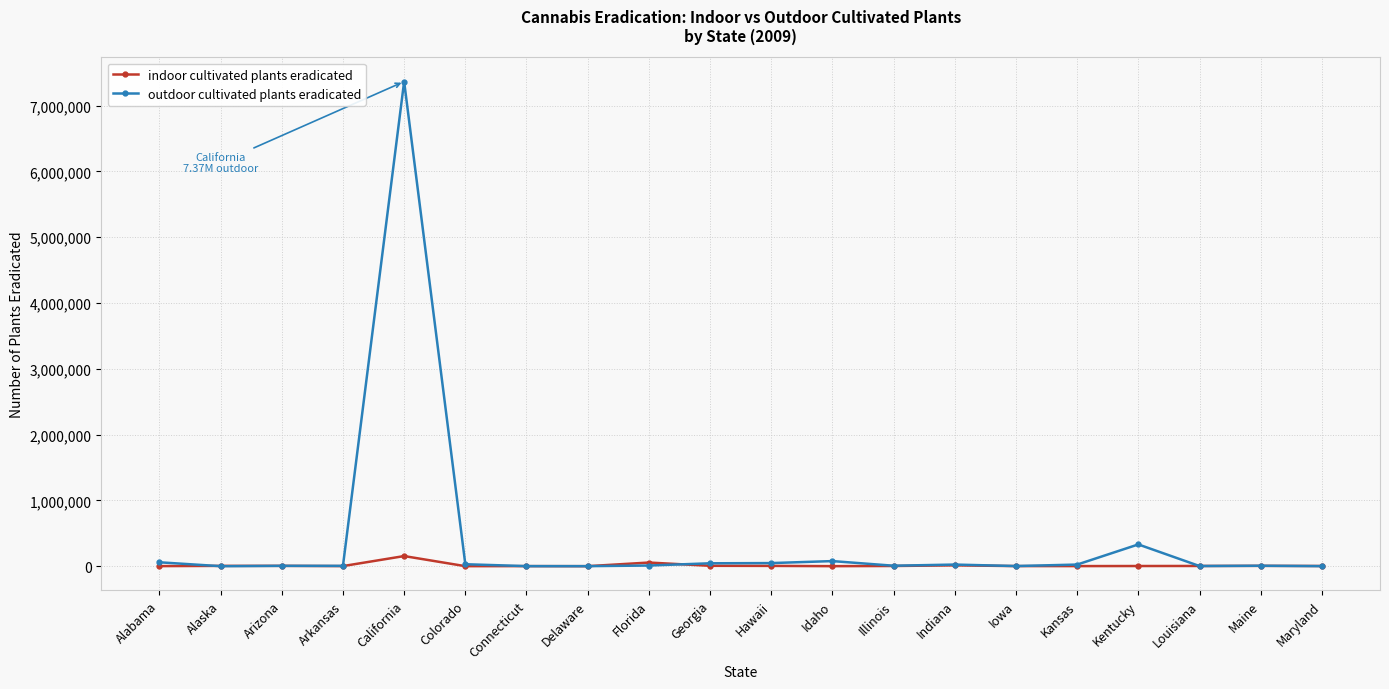

At which category is the sum across all series the highest?

California